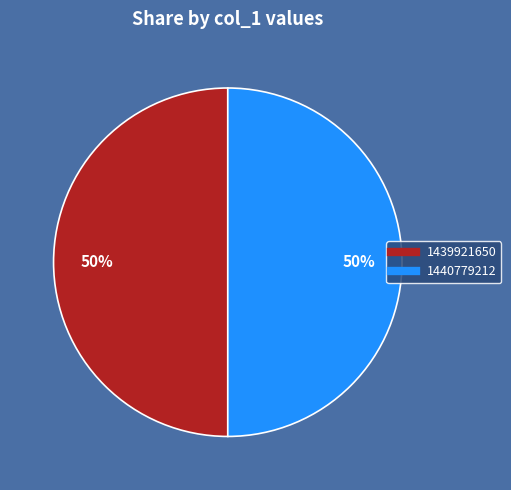

To the nearest percent, what is the average slice percentage?

50%